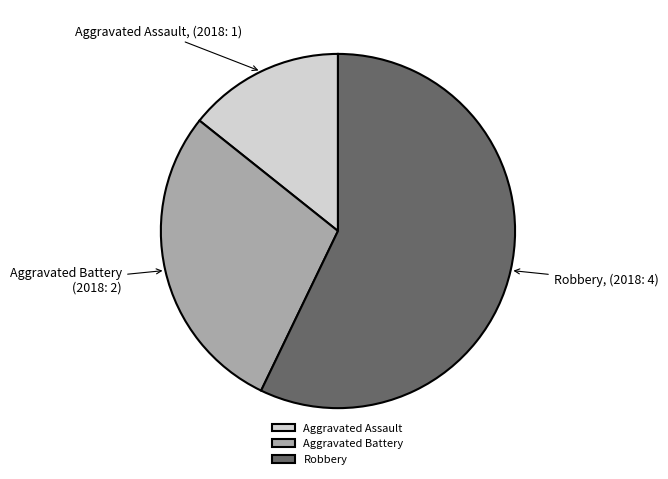

Which slice represents more than half of the pie?

Robbery